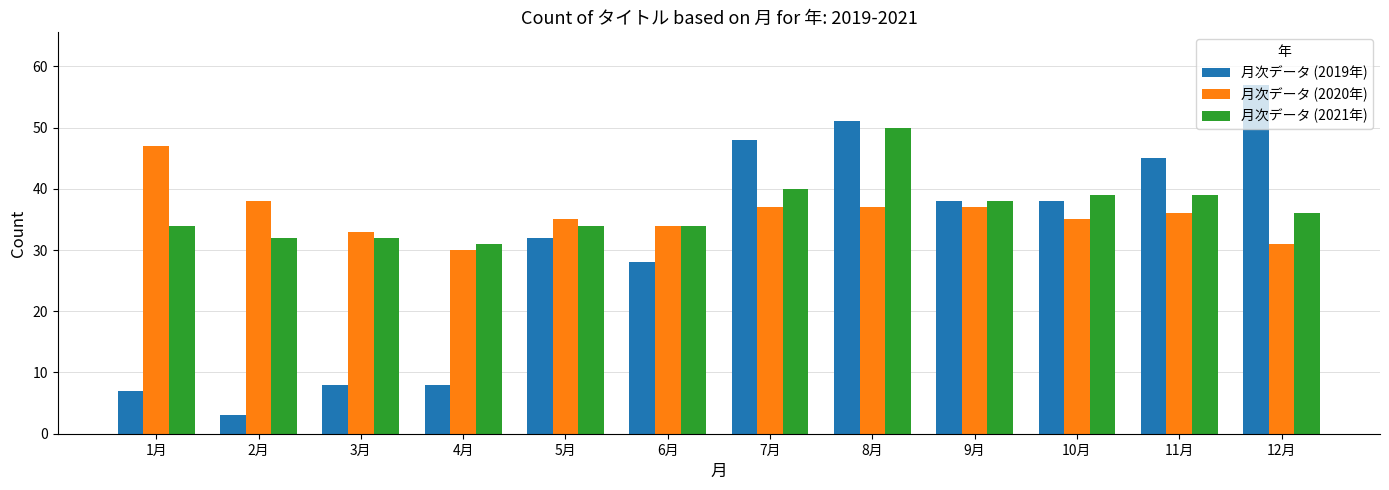

The value of 月次データ (2019年) at 11月 is 45. True or false?

True